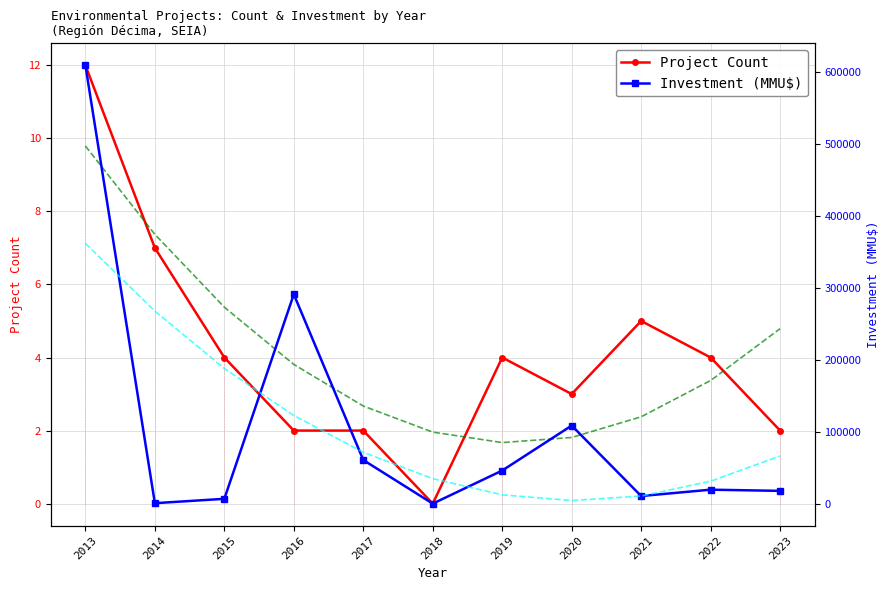

What is the maximum value shown in the chart?

609350.0